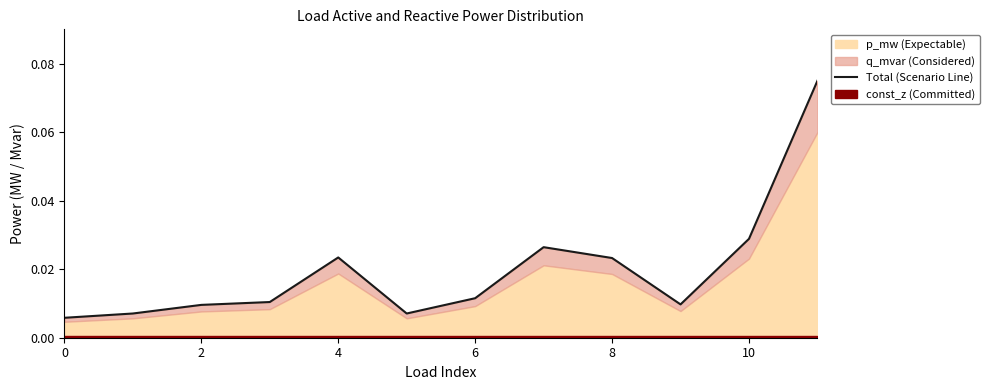

Reading left to right, extract all data points from this chart.

0.0	0.0	0.0	0.0	0.0	0.0	0.0	0.0	0.0	0.0	0.0	0.1